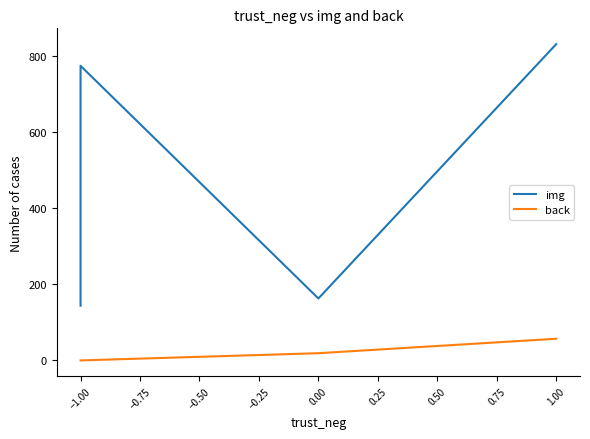

Rank the series at −1.00 from lowest to highest value.

back, img